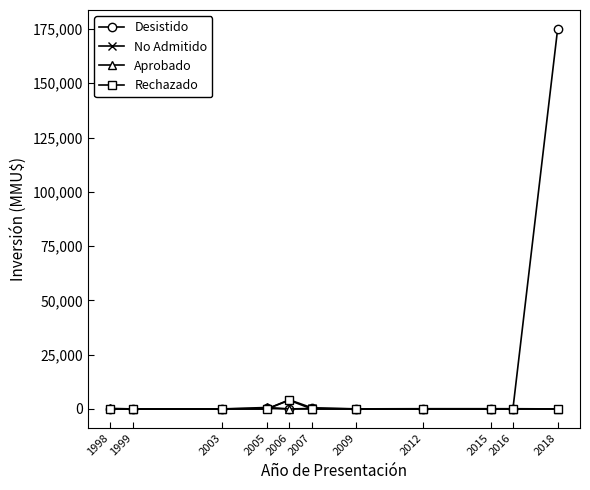

What is the highest value of the Aprobado series?

668